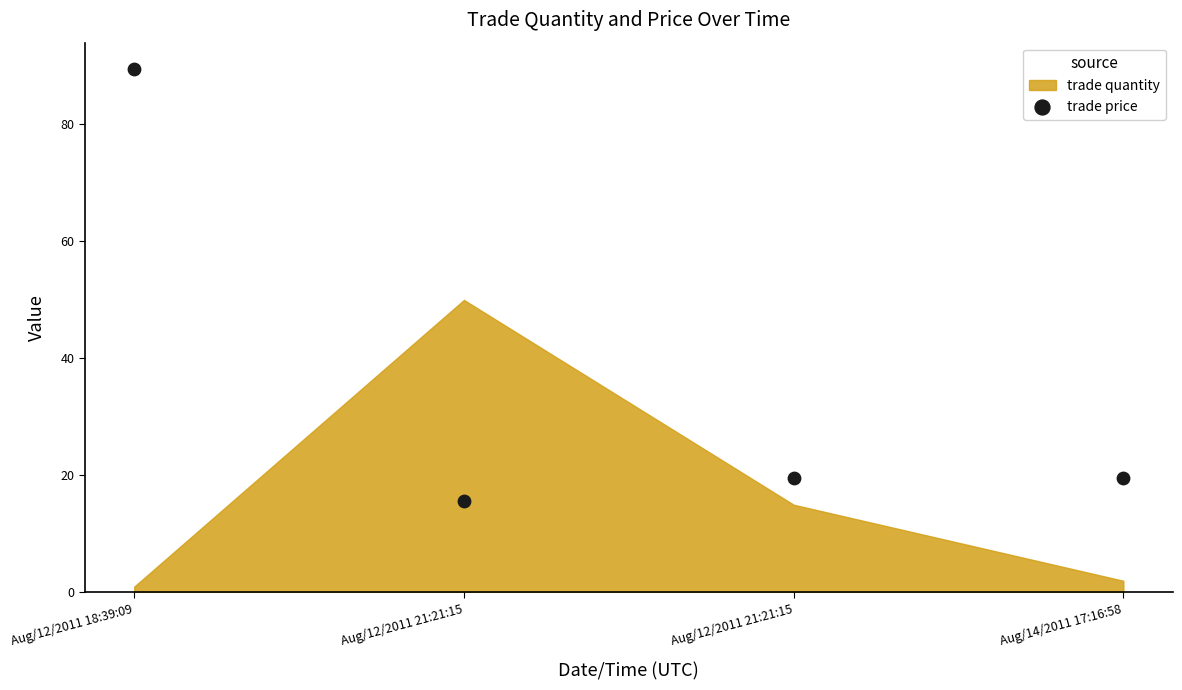

What is the range of Y values (max minus min)?

73.8